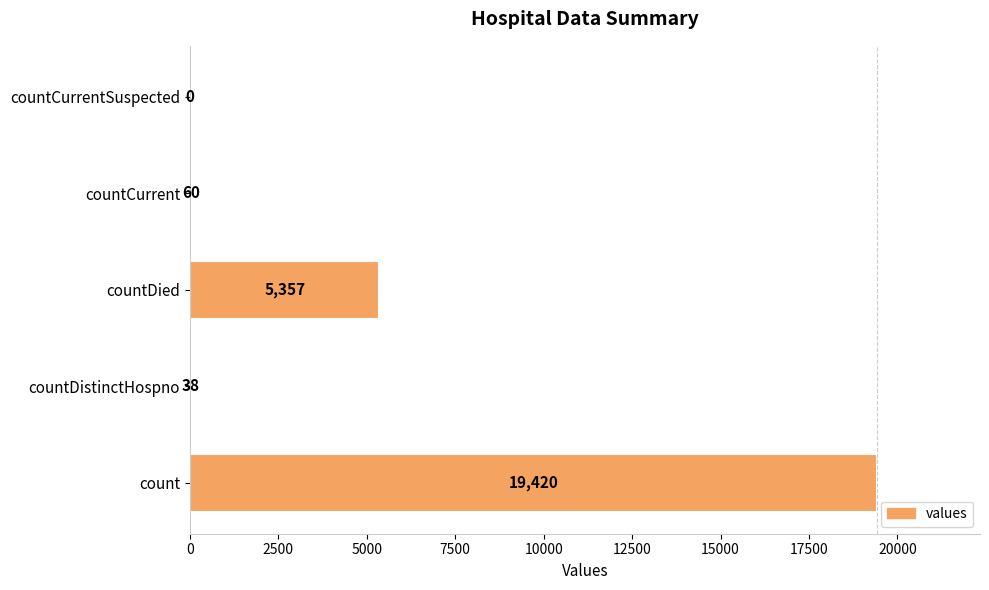

What is the sum of all values?

24875